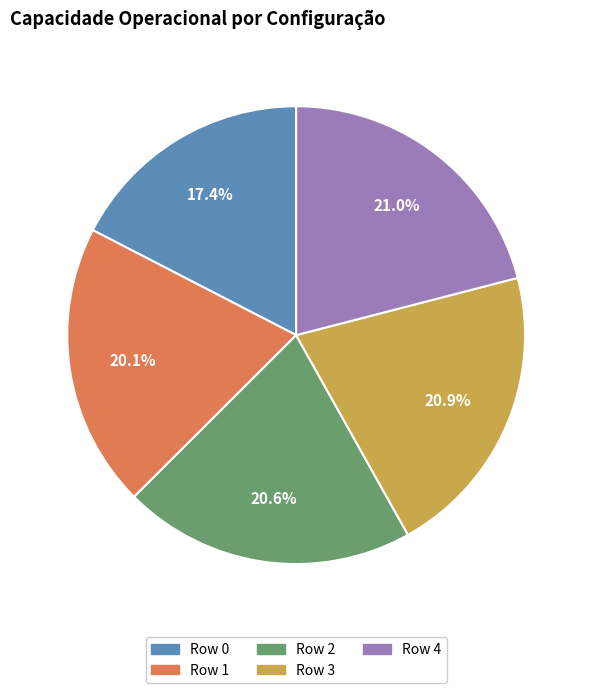

The Row 0 slice represents 17% of the pie. True or false?

True